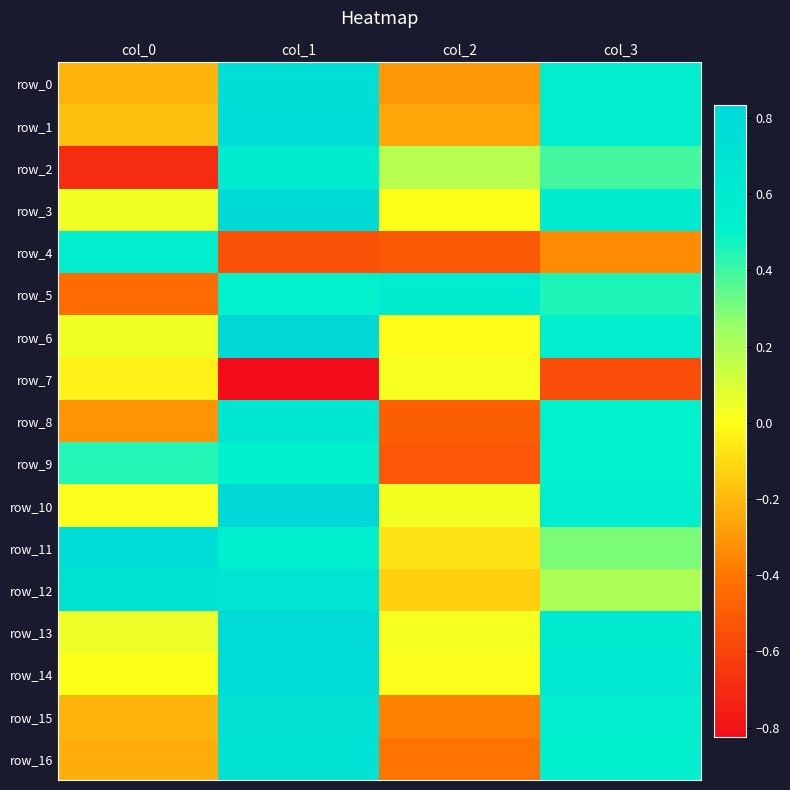

What is the total value across all series at col_1?

9.1